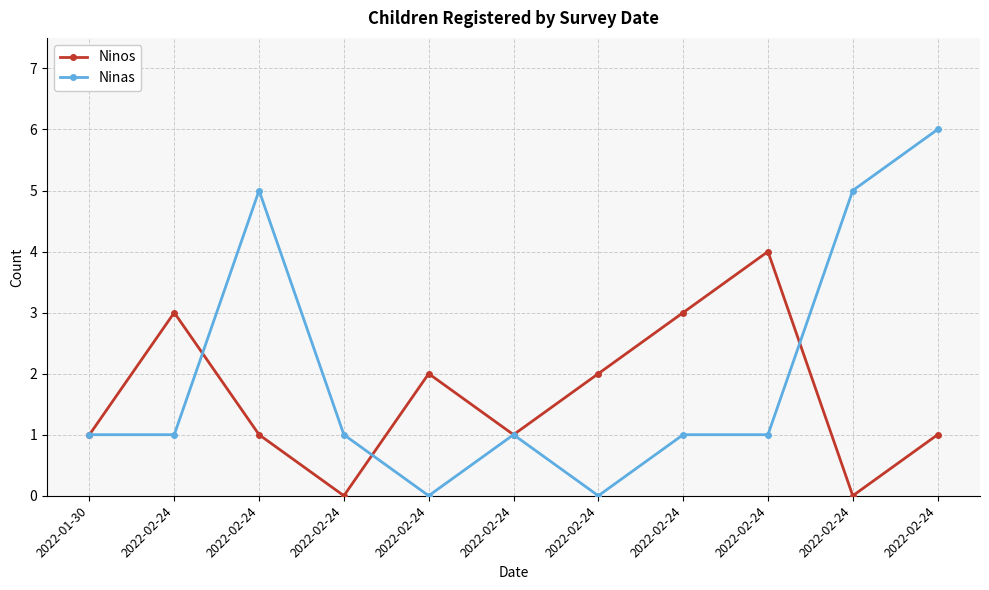

Is this an area chart (filled region under the line)?

No